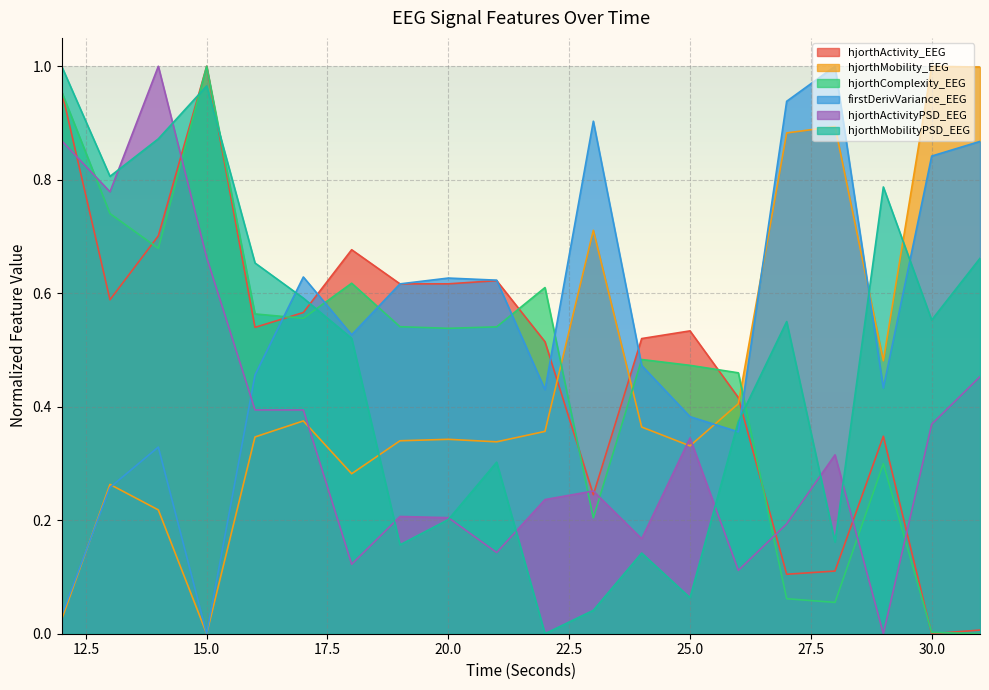

List the series in order of their peak value, lowest first.

hjorthActivity_EEG, hjorthMobility_EEG, hjorthComplexity_EEG, firstDerivVariance_EEG, hjorthActivityPSD_EEG, hjorthMobilityPSD_EEG